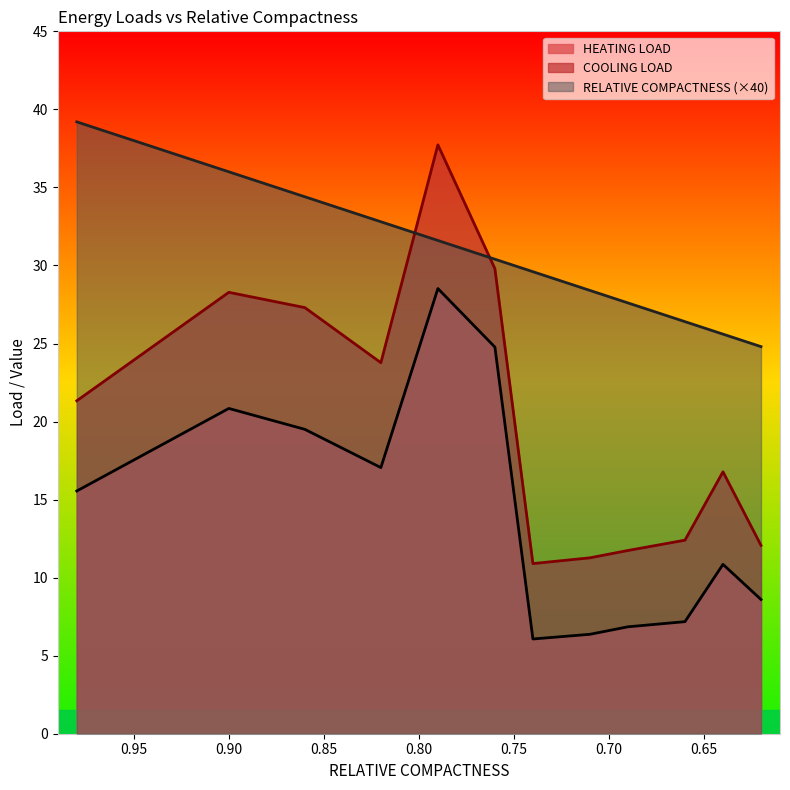

Is the value of COOLING LOAD at 0.82 greater than the value of HEATING LOAD at 0.86?

Yes